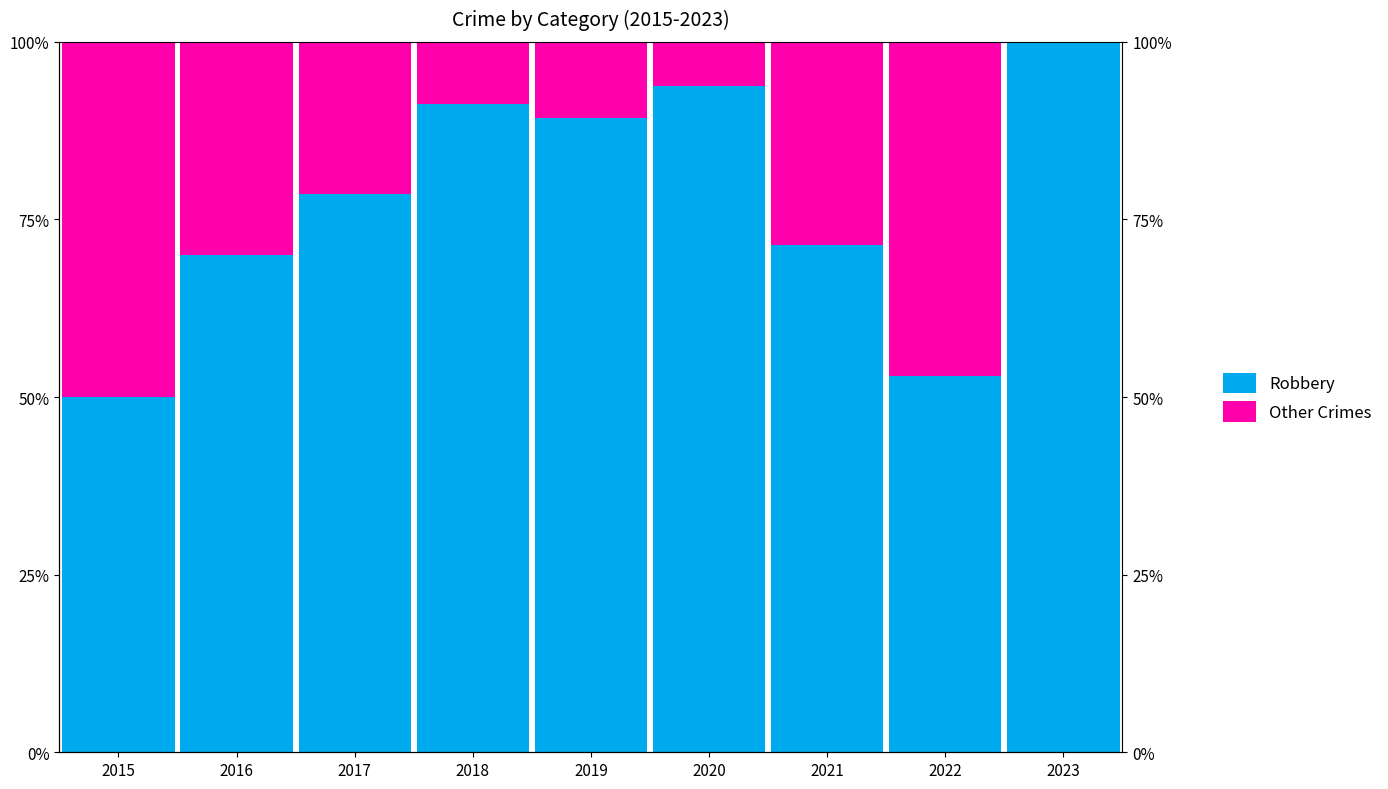

Where does the Robbery series first go above 78?

2017